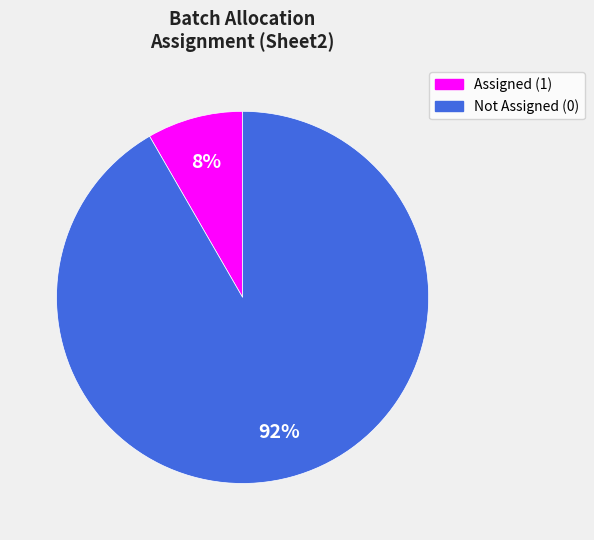

Is there any slice that represents more than half of the pie?

Yes